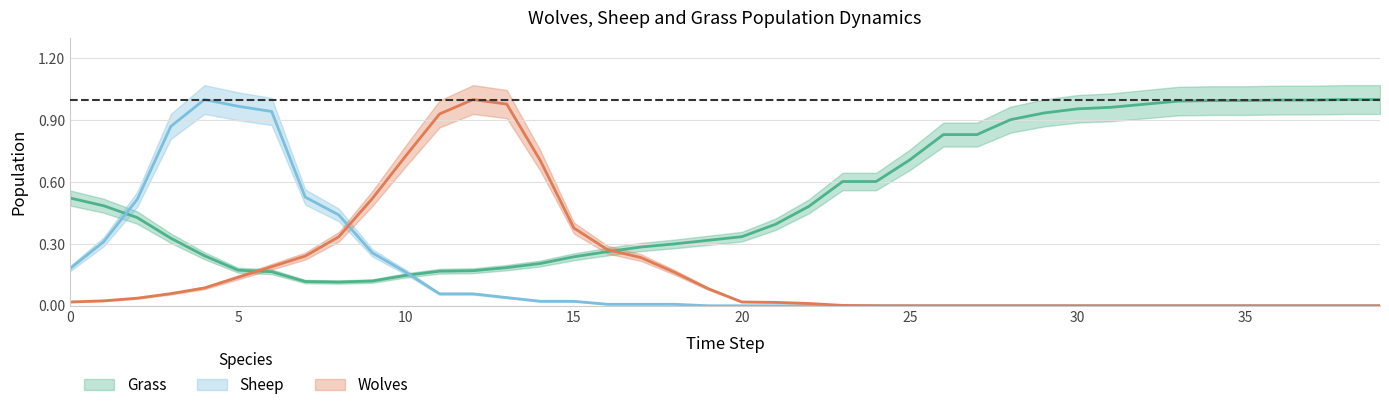

At which category does Sheep reach its first local peak?

4